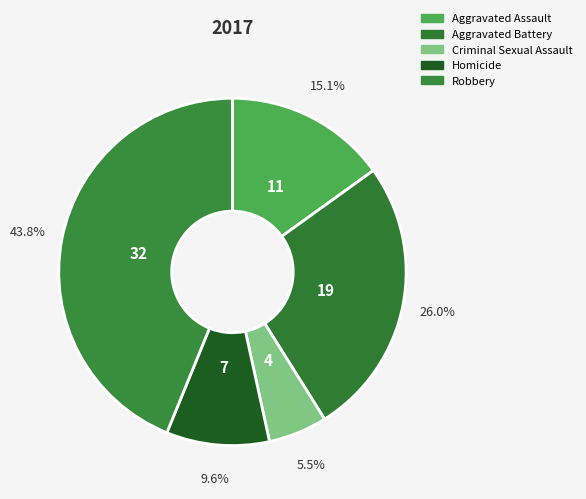

To the nearest percent, what percentage of the pie is Homicide?

10%